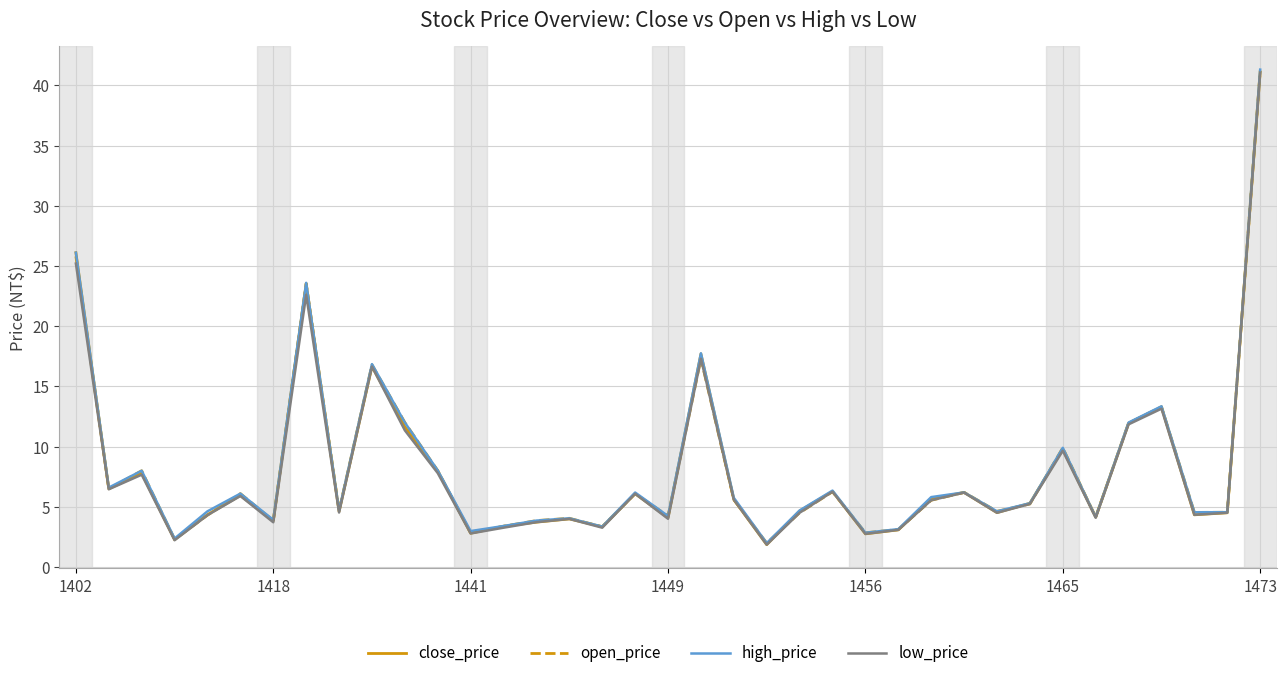

What is the greatest value displayed?

41.3